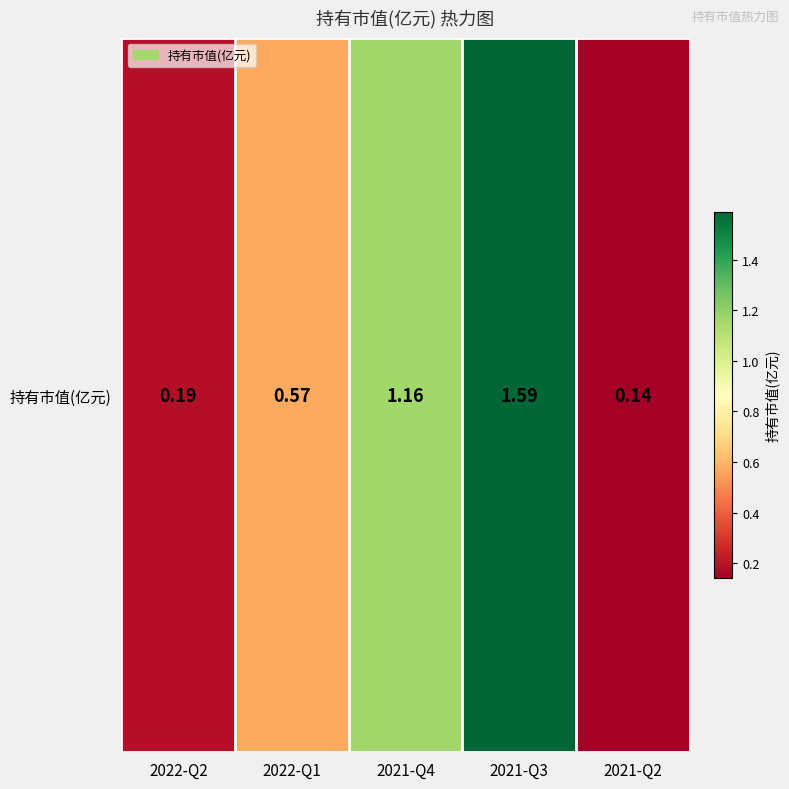

Which label corresponds to the smallest value in the chart?

2021-Q2